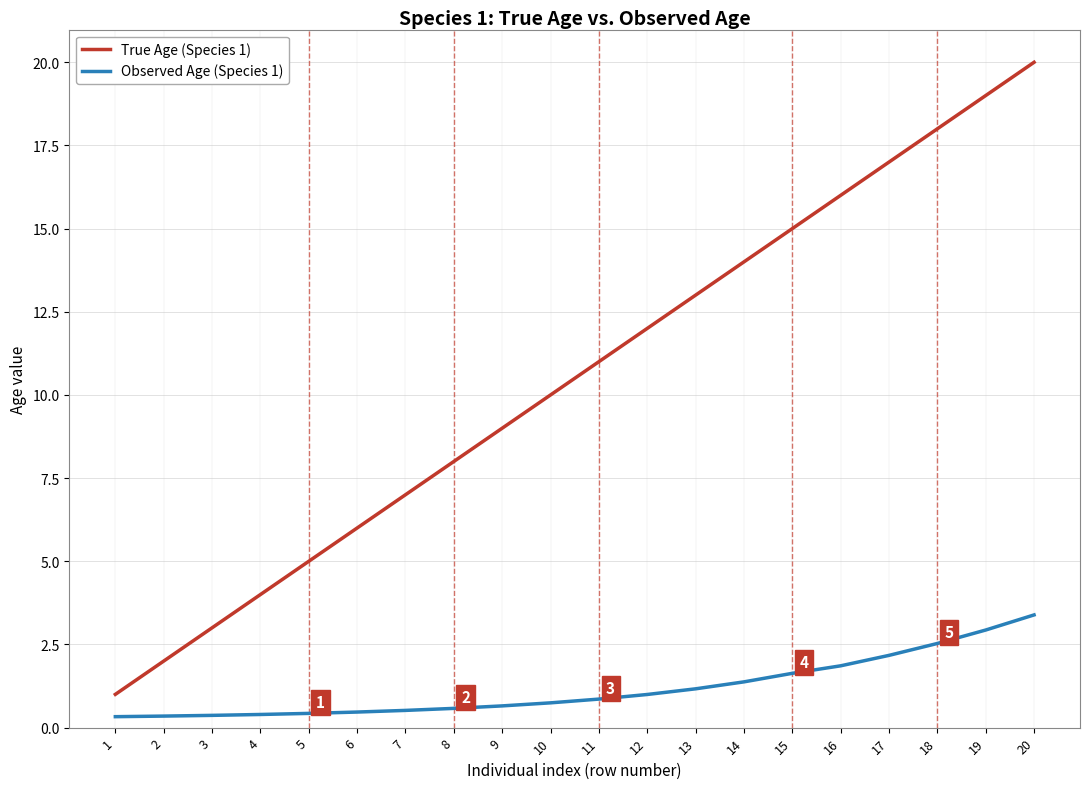

What is the average value of the True Age (Species 1) series?

10.5